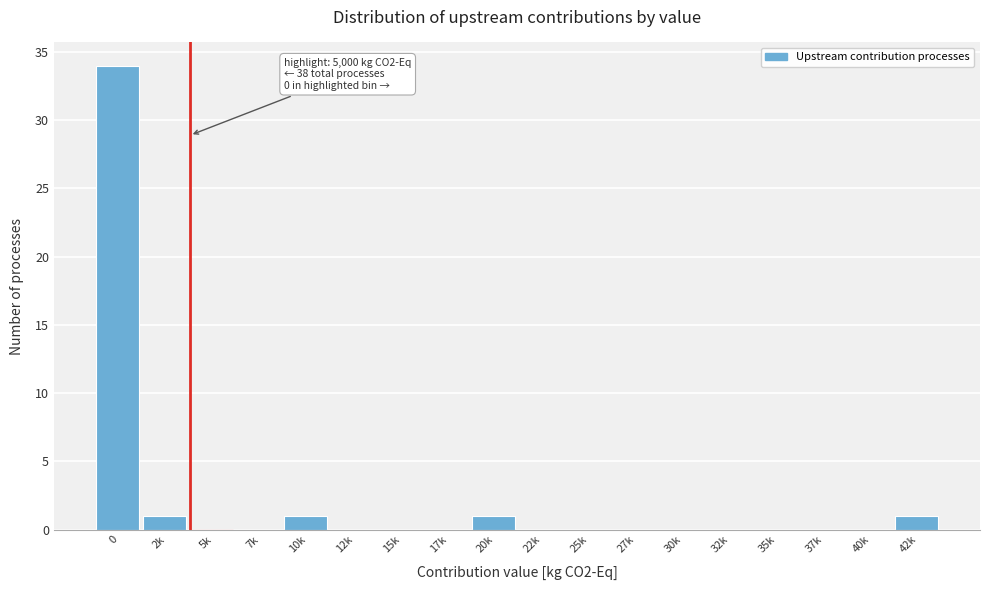

Reading left to right, list all the values displayed in this chart.

0=34	2k=1	5k=0	7k=0	10k=1	12k=0	15k=0	17k=0	20k=1	22k=0	25k=0	27k=0	30k=0	32k=0	35k=0	37k=0	40k=0	42k=1